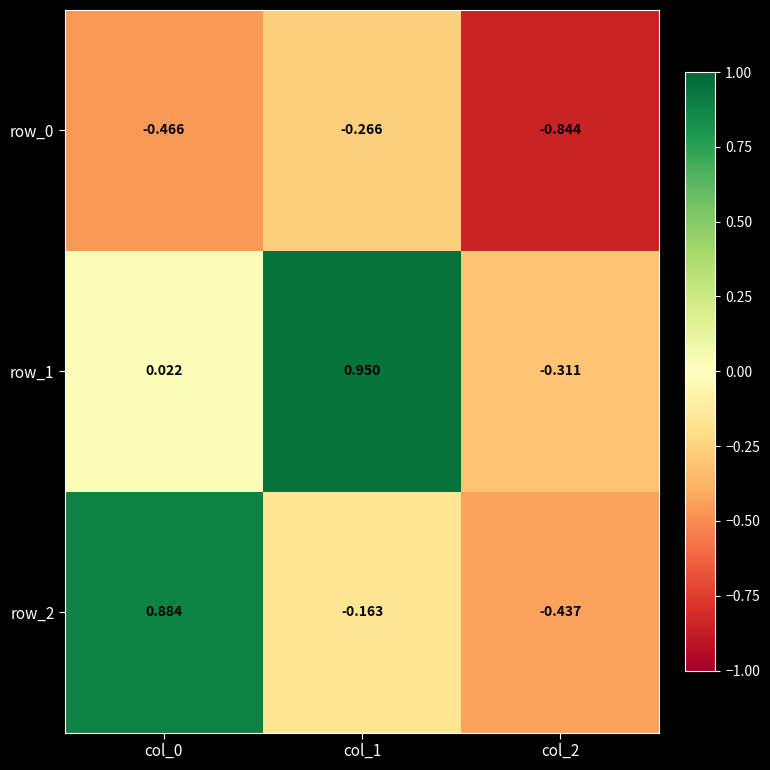

How many data points in row_2 are less than 0?

2